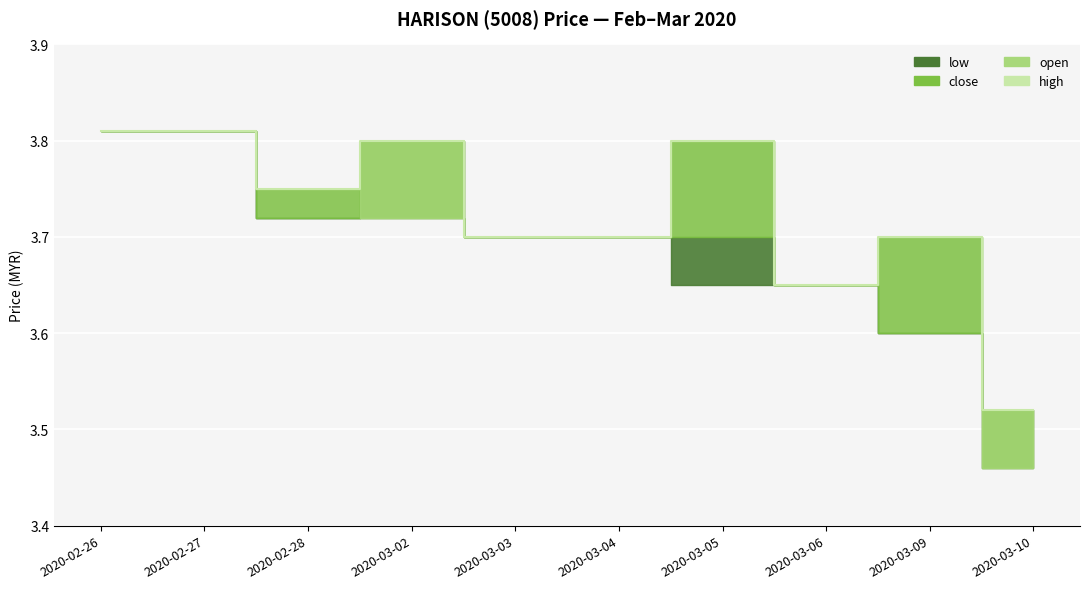

What is the difference between the maximum and second lowest values?

0.2